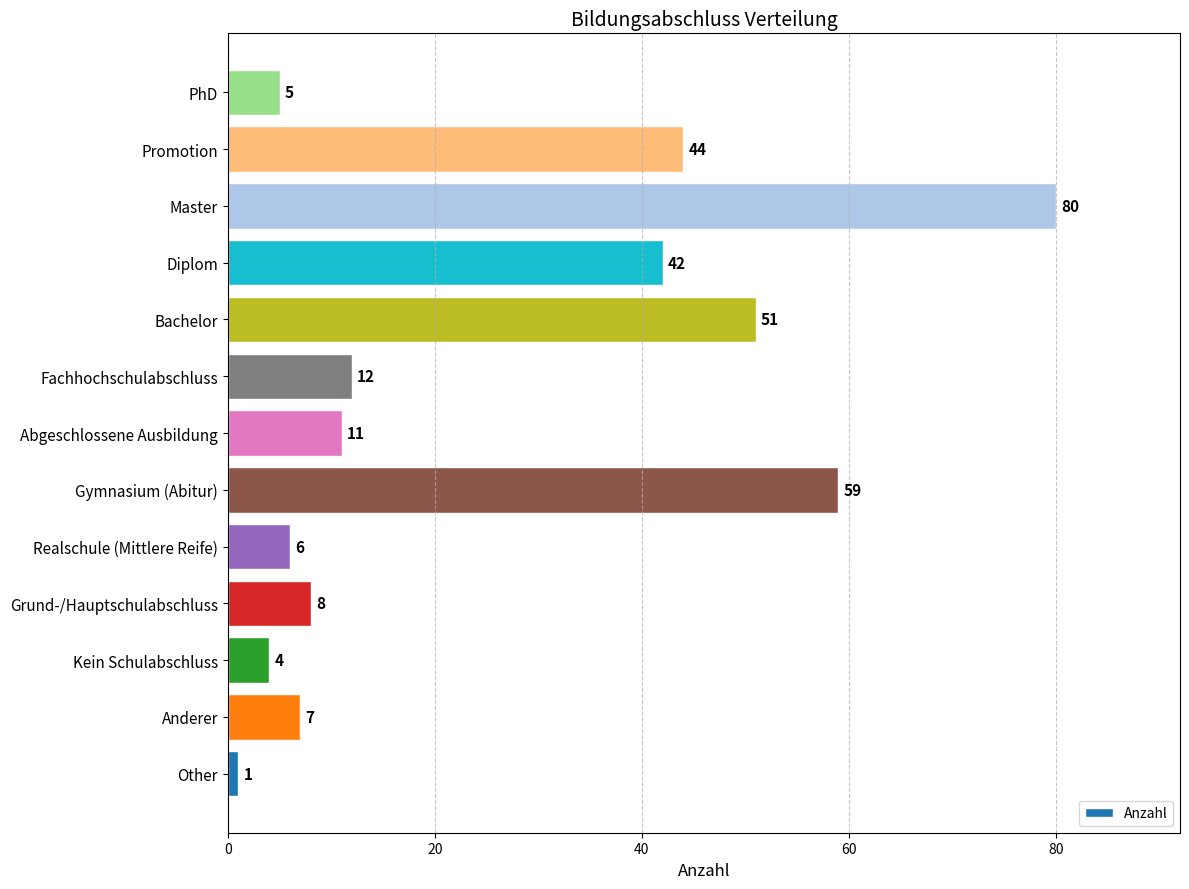

Reading bottom to top, transcribe all the data shown in this chart.

1	7	4	8	6	59	11	12	51	42	80	44	5